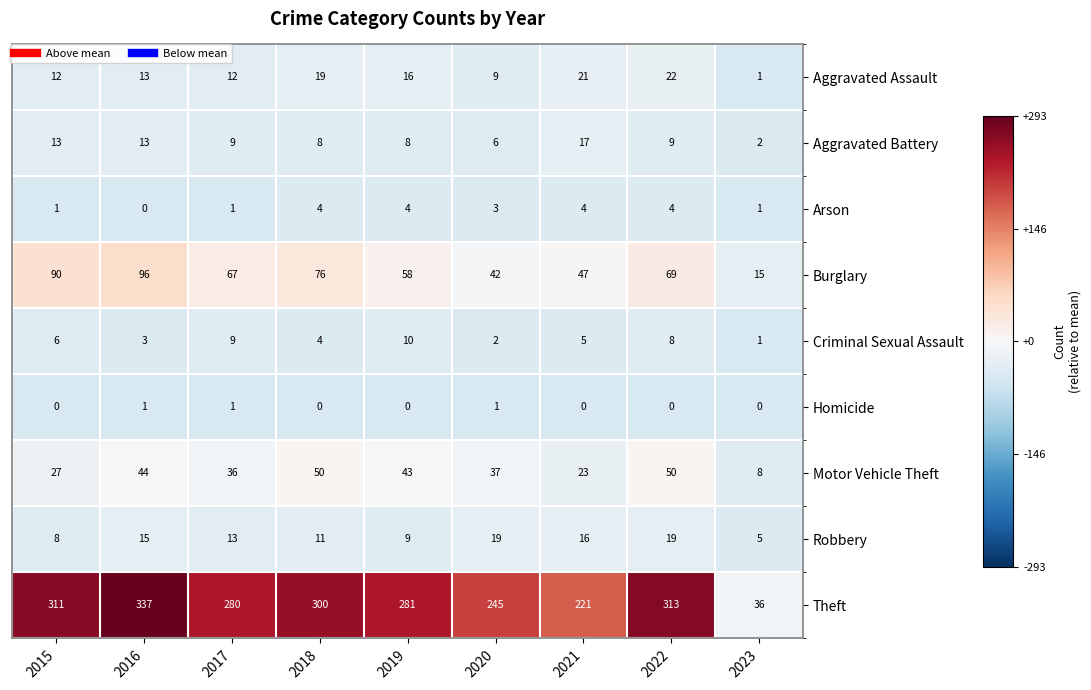

What is the total value across all series at 2022?

494